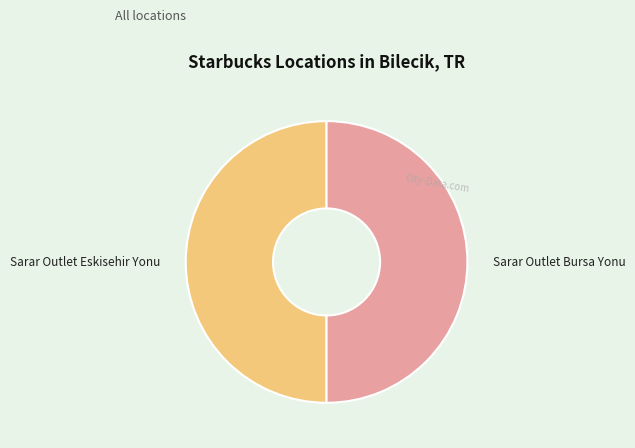

Combined, do Sarar Outlet Bursa Yonu and Sarar Outlet Eskisehir Yonu account for over 50%?

Yes